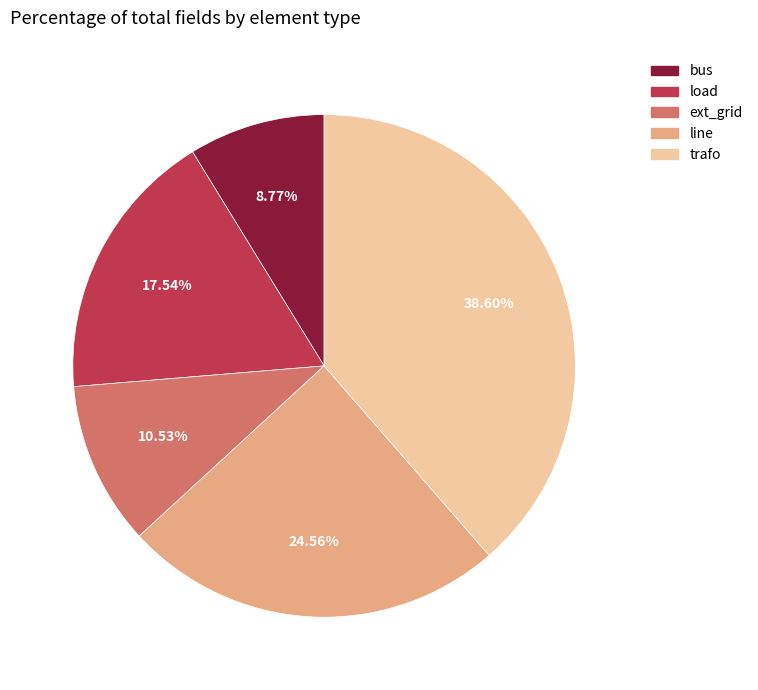

To the nearest percent, what is the combined percentage of bus and load?

26%